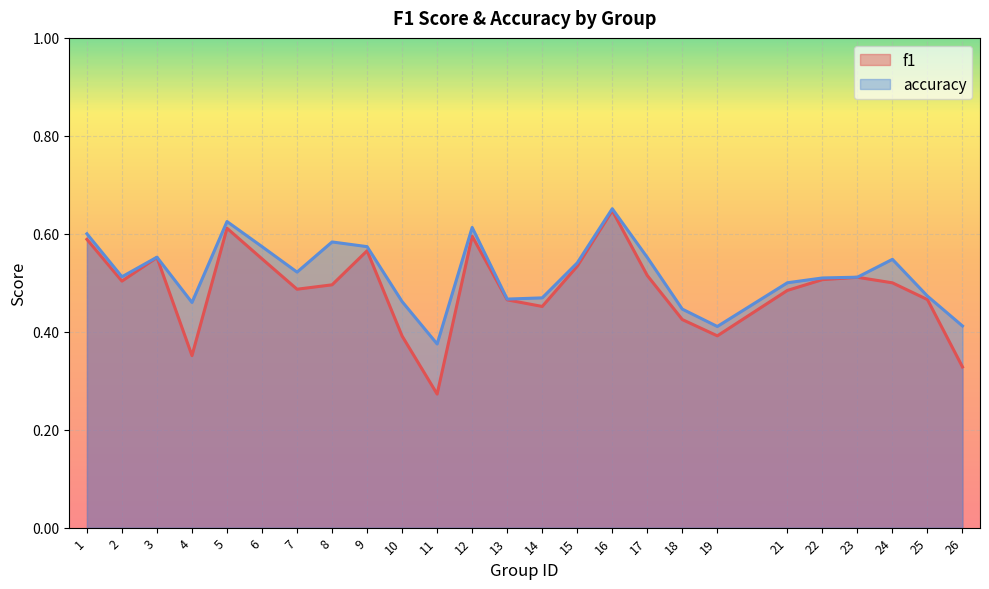

True or false: f1 has more than 0 points higher than both neighbors.

True